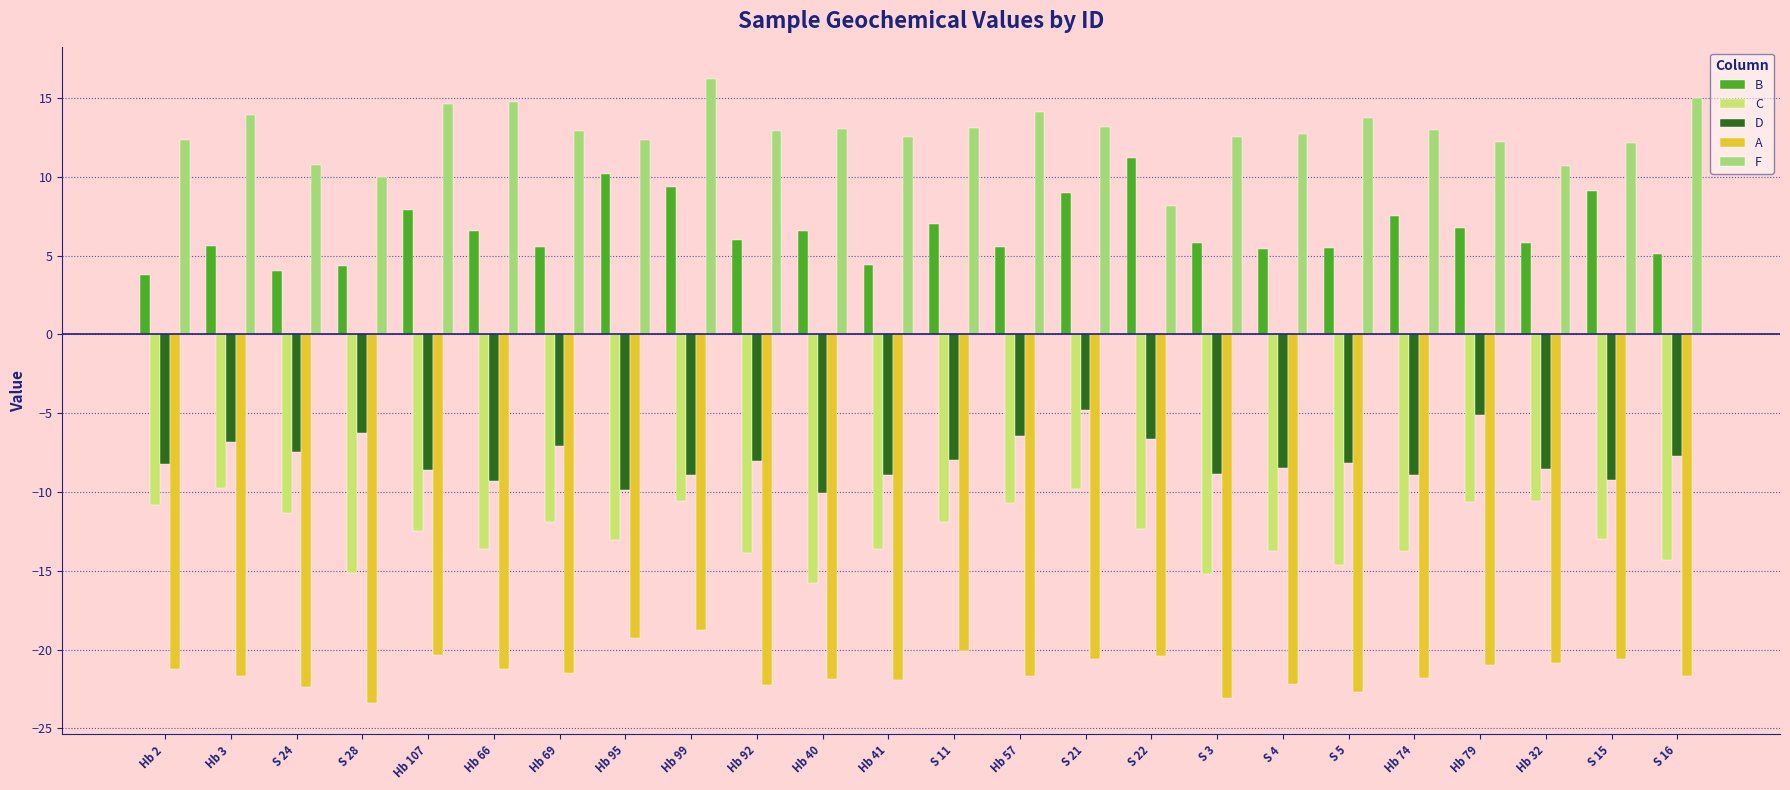

Which series changed the most between Hb 40 and S 11?

C